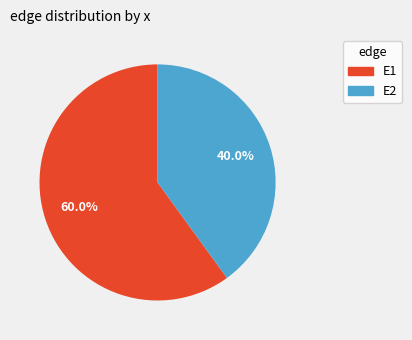

Which slice is the largest?

E1